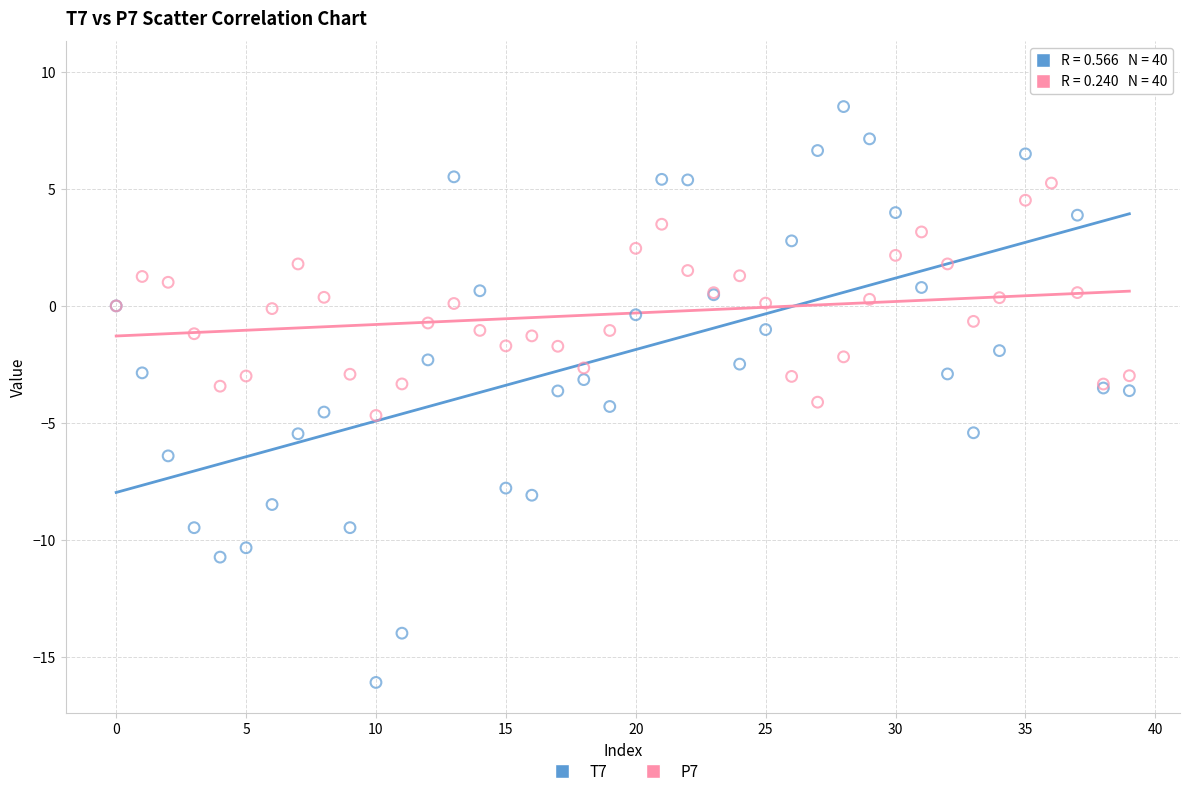

Which series reaches the minimum Y coordinate?

T7